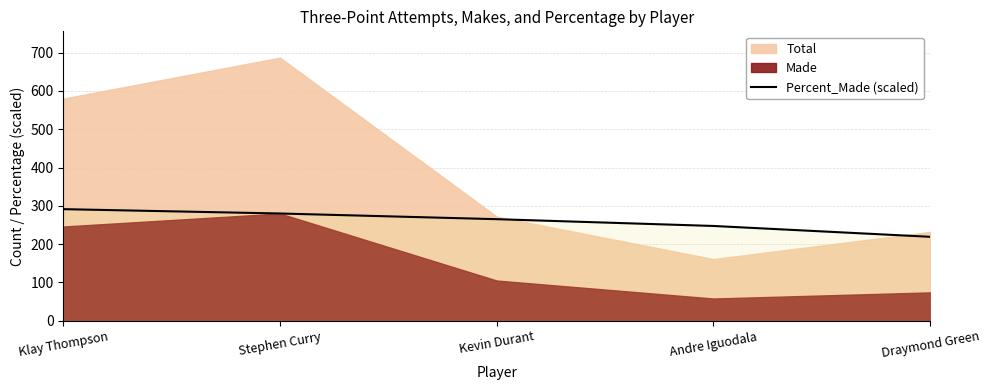

At which category does the chart reach its minimum across all series?

Draymond Green